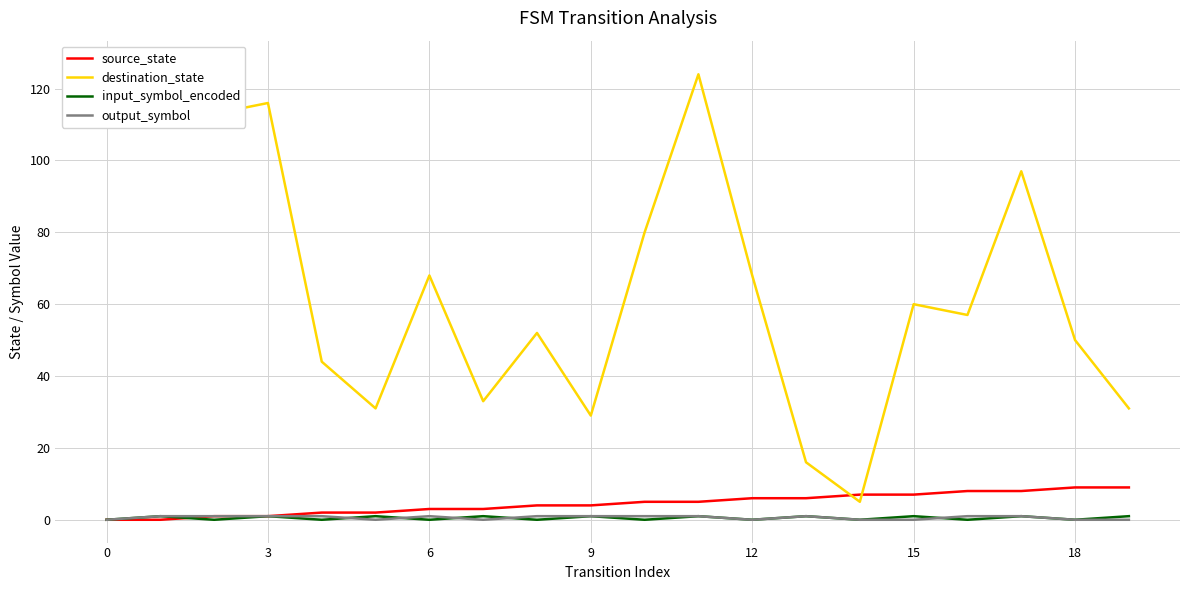

Reading left to right, list all the values displayed in this chart.

source_state: 0	0	1	1	2	2	3	3	4	4	5	5	6	6	7	7	8	8	9	9
destination_state: 126	127	113	116	44	31	68	33	52	29	80	124	68	16	5	60	57	97	50	31
input_symbol_encoded: 0	1	0	1	0	1	0	1	0	1	0	1	0	1	0	1	0	1	0	1
output_symbol: 0	1	1	1	1	0	1	0	1	1	1	1	0	1	0	0	1	1	0	0